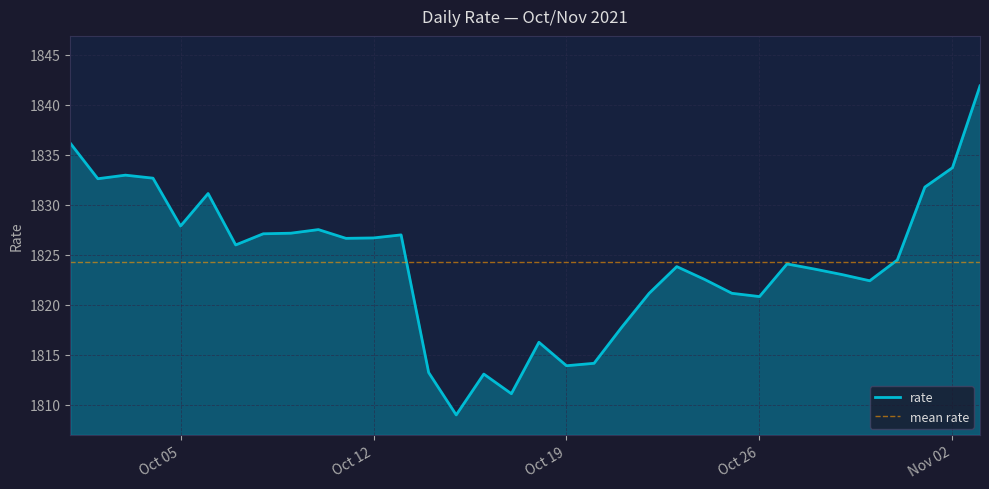

Approximately how many times larger is the value at 2021-10-24 compared to 2021-10-18?

1.0